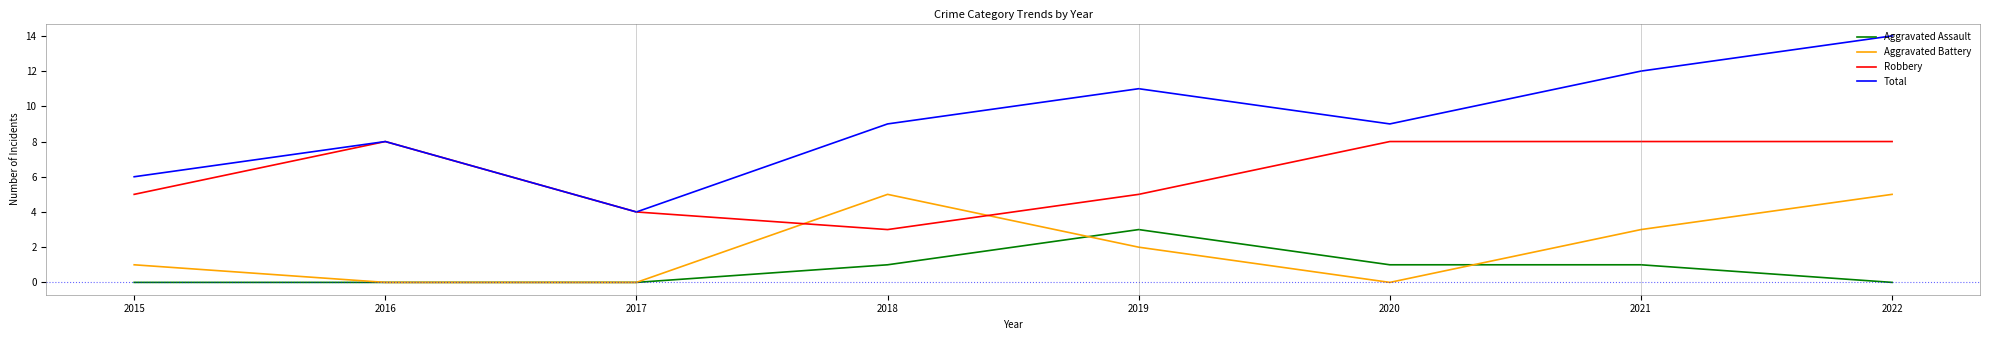

Reading right to left, extract all data points from this chart.

Aggravated Assault: 2022=0	2021=1	2020=1	2019=3	2018=1	2017=0	2016=0	2015=0
Aggravated Battery: 2022=5	2021=3	2020=0	2019=2	2018=5	2017=0	2016=0	2015=1
Robbery: 2022=8	2021=8	2020=8	2019=5	2018=3	2017=4	2016=8	2015=5
Total: 2022=14	2021=12	2020=9	2019=11	2018=9	2017=4	2016=8	2015=6